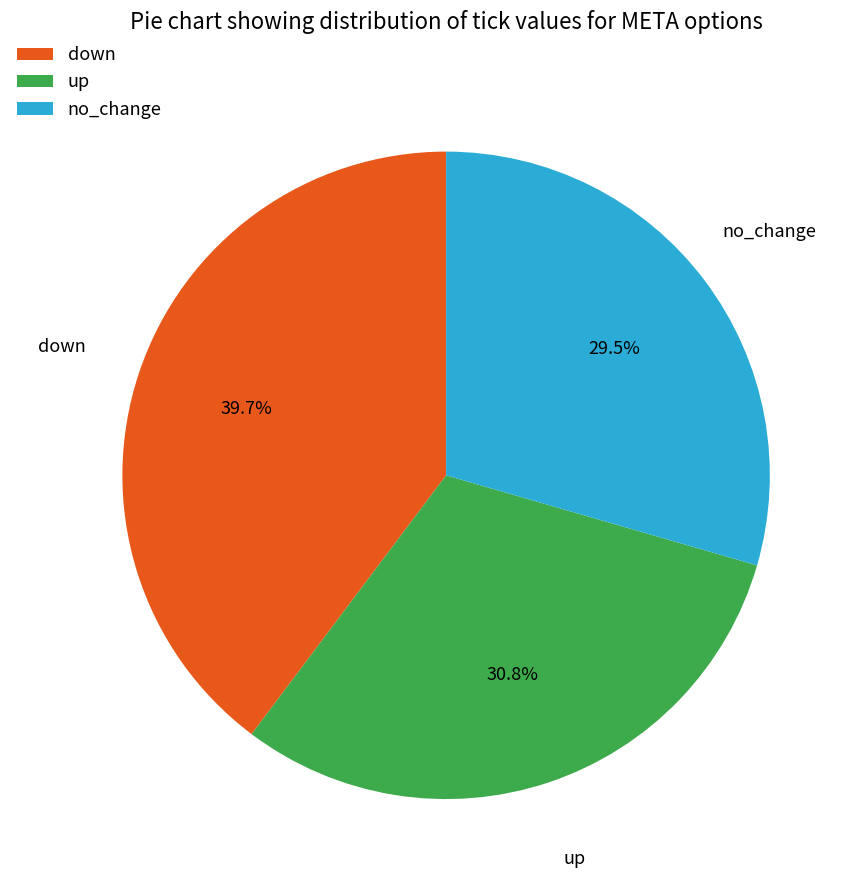

Which has a higher value, up or no_change?

up